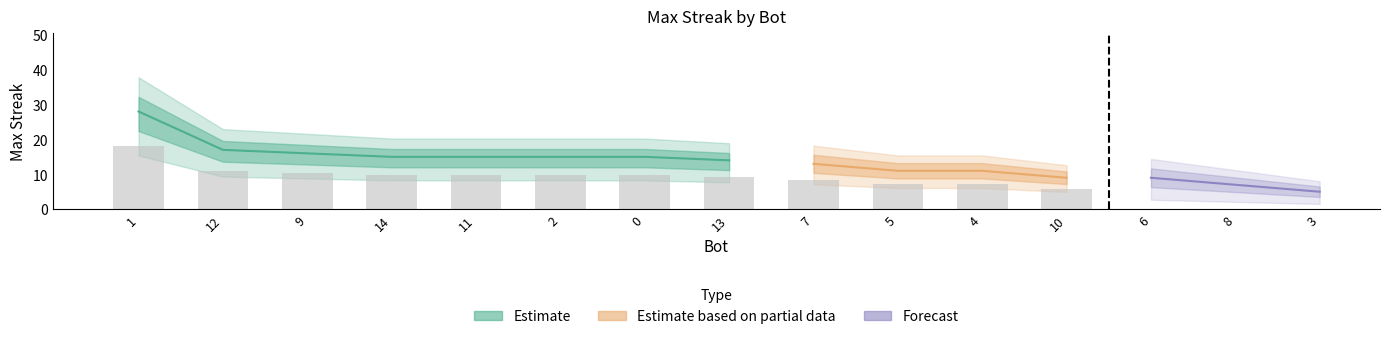

What position from the right is 14?

12